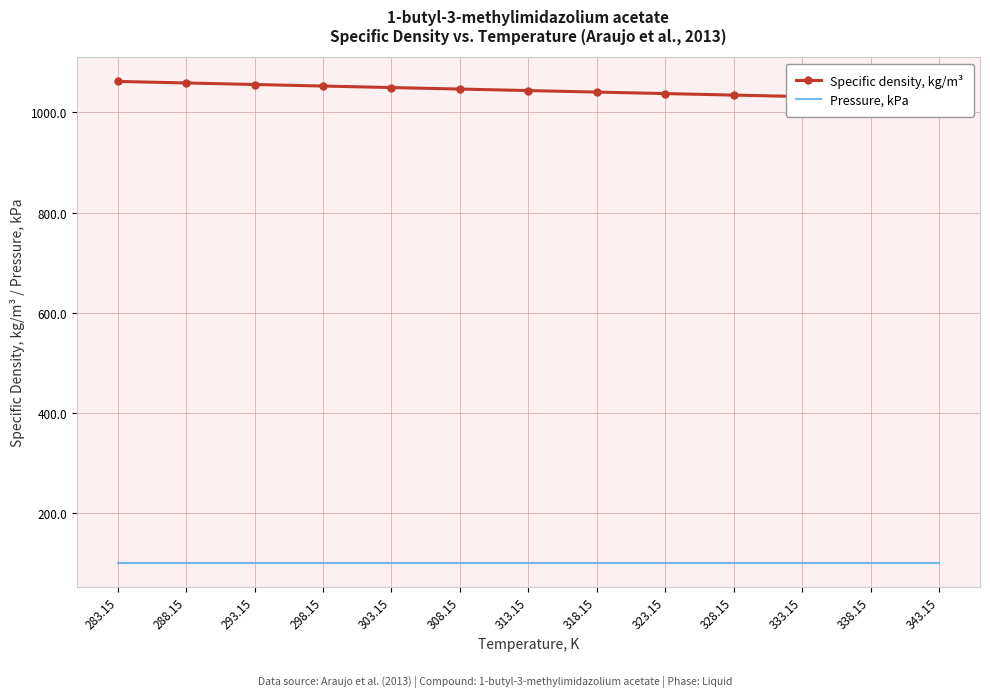

What is the sum of the Pressure, kPa values at 318.15 and 308.15?

202.7